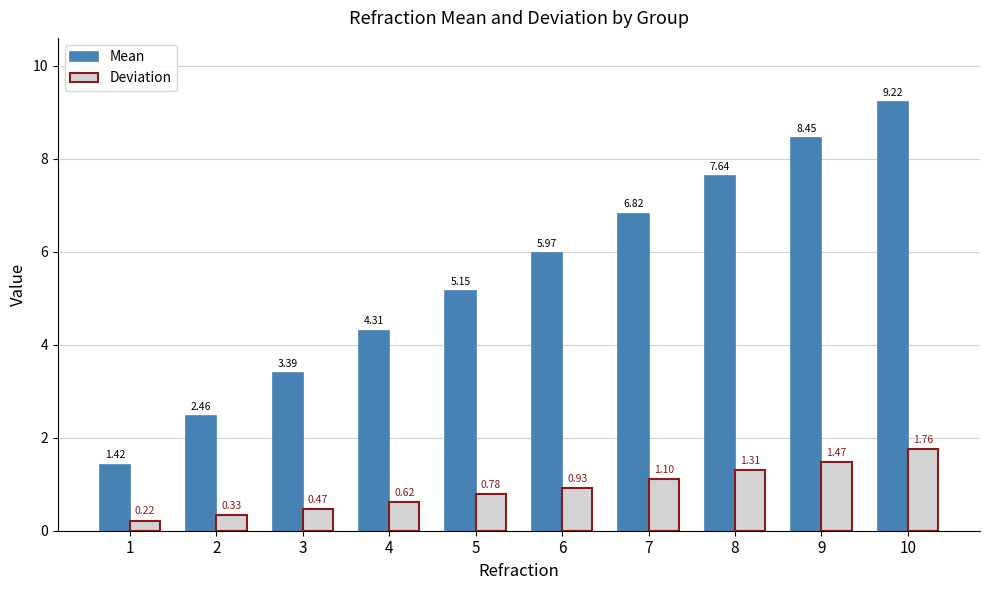

Does the chart contain any negative values?

No